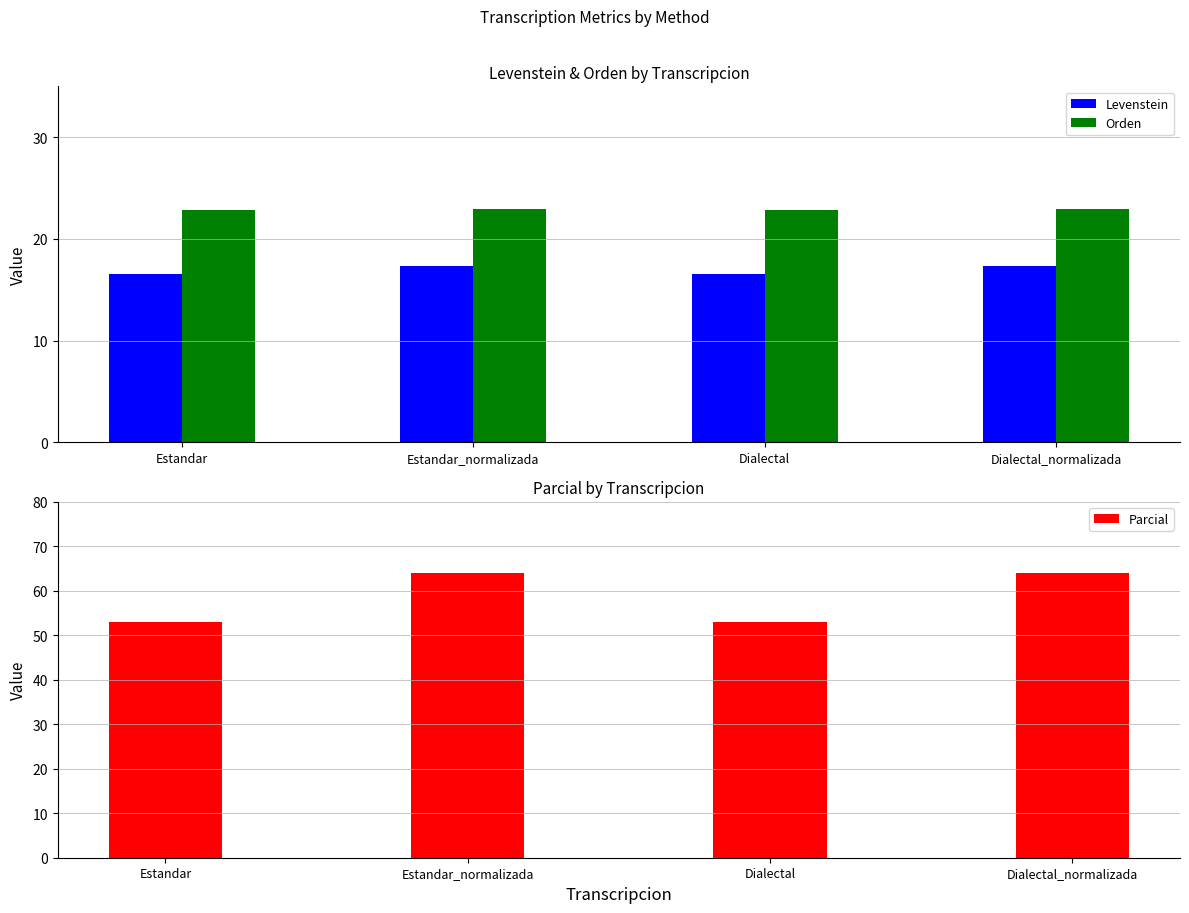

Is it true that Orden equals 23.0 at Dialectal_normalizada?

True